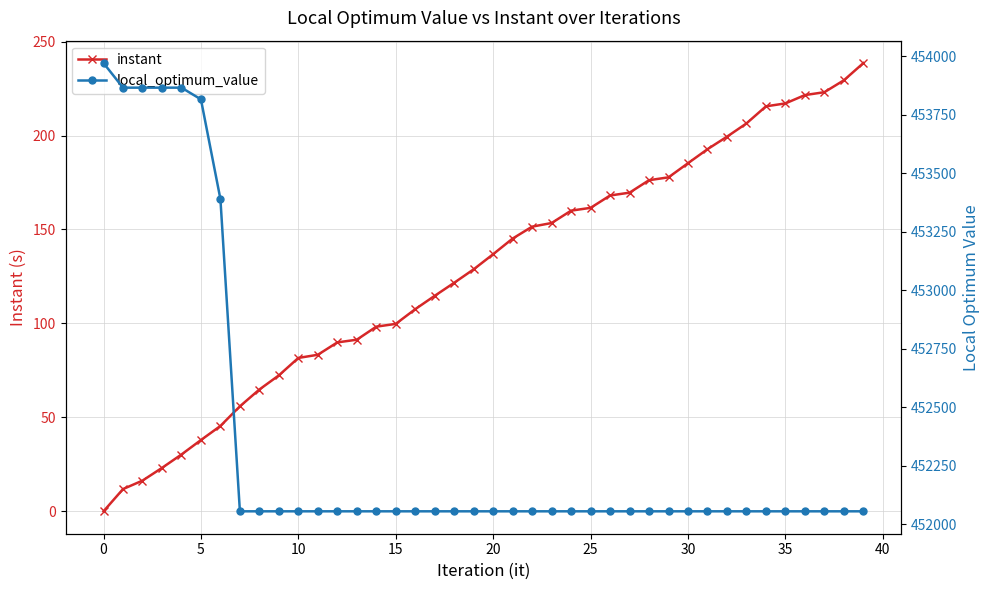

Does the chart display data point markers on the line(s)?

Yes